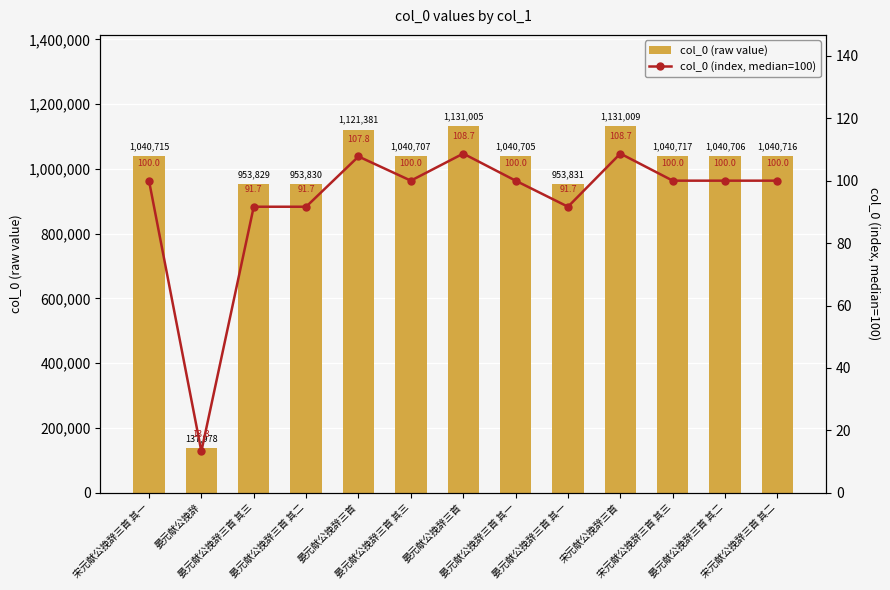

Are the bars grouped side by side (vs. stacked)?

Yes